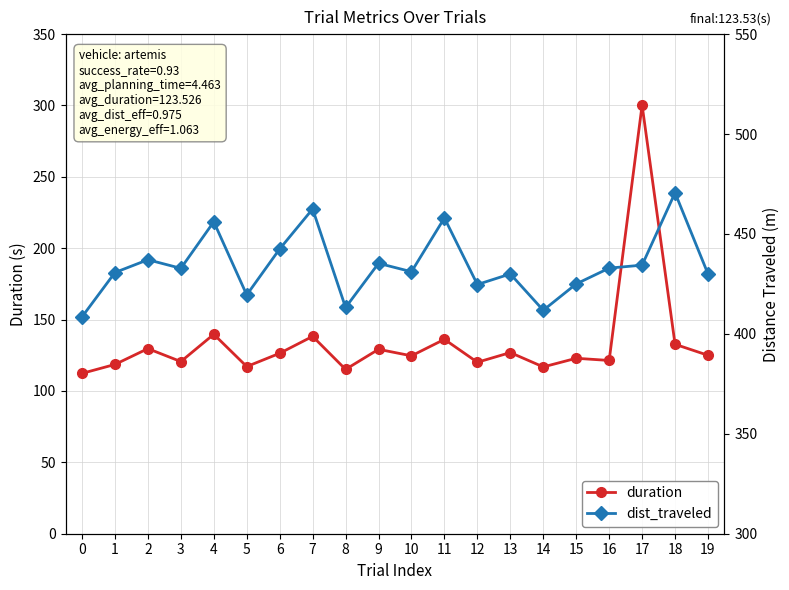

What value does the duration series have at 10?

124.6